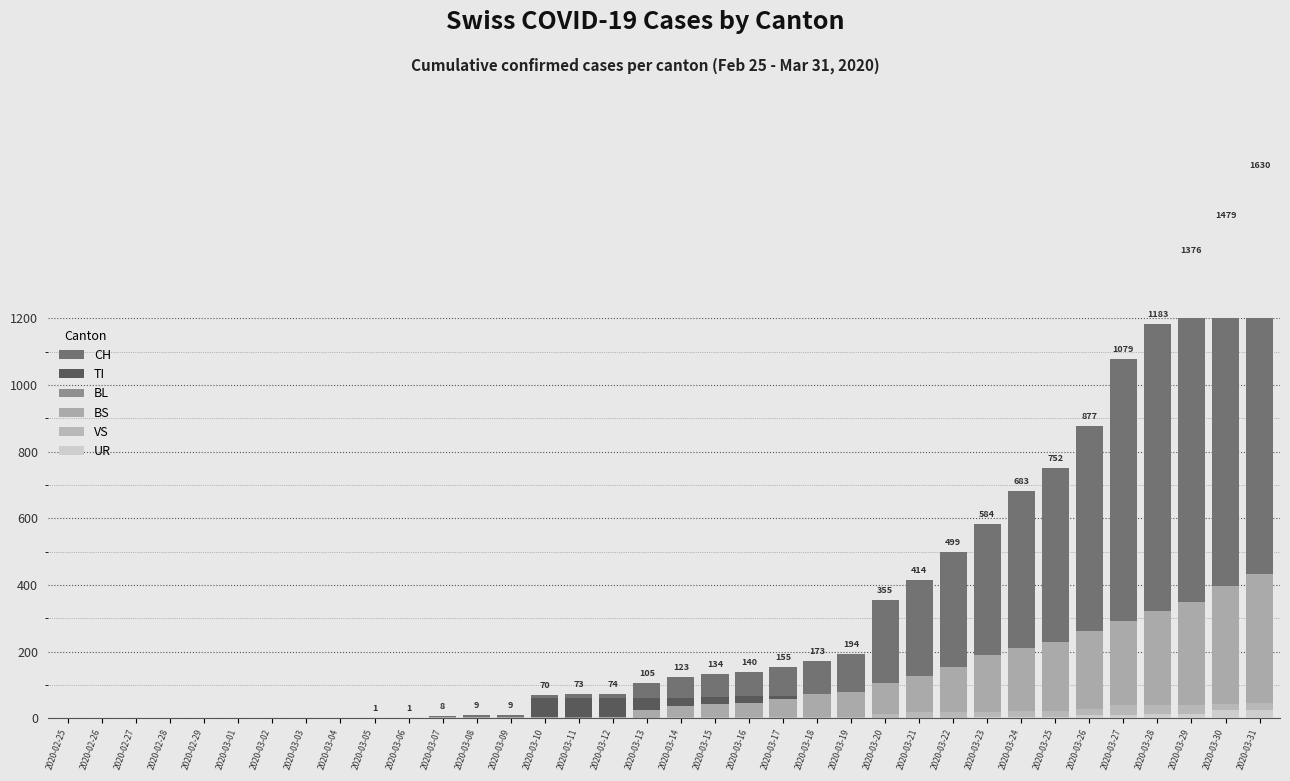

Reading left to right, what are all the values shown in this chart?

CH: 2020-02-25=0	2020-02-26=0	2020-02-27=0	2020-02-28=0	2020-02-29=0	2020-03-01=0	2020-03-02=0	2020-03-03=0	2020-03-04=0	2020-03-05=1	2020-03-06=1	2020-03-07=8	2020-03-08=9	2020-03-09=9	2020-03-10=70	2020-03-11=73	2020-03-12=74	2020-03-13=105	2020-03-14=123	2020-03-15=134	2020-03-16=140	2020-03-17=155	2020-03-18=173	2020-03-19=194	2020-03-20=355	2020-03-21=414	2020-03-22=499	2020-03-23=584	2020-03-24=683	2020-03-25=752	2020-03-26=877	2020-03-27=1079	2020-03-28=1183	2020-03-29=1376	2020-03-30=1479	2020-03-31=1630
TI: 2020-02-25=0	2020-02-26=0	2020-02-27=0	2020-02-28=0	2020-02-29=0	2020-03-01=0	2020-03-02=0	2020-03-03=0	2020-03-04=0	2020-03-05=0	2020-03-06=0	2020-03-07=0	2020-03-08=0	2020-03-09=0	2020-03-10=61	2020-03-11=61	2020-03-12=61	2020-03-13=62	2020-03-14=62	2020-03-15=65	2020-03-16=67	2020-03-17=68	2020-03-18=70	2020-03-19=71	2020-03-20=80	2020-03-21=85	2020-03-22=91	2020-03-23=107	2020-03-24=136	2020-03-25=155	2020-03-26=165	2020-03-27=202	2020-03-28=229	2020-03-29=263	2020-03-30=287	2020-03-31=314
BL: 2020-02-25=0	2020-02-26=0	2020-02-27=0	2020-02-28=0	2020-02-29=0	2020-03-01=0	2020-03-02=0	2020-03-03=0	2020-03-04=0	2020-03-05=0	2020-03-06=0	2020-03-07=2	2020-03-08=2	2020-03-09=2	2020-03-10=2	2020-03-11=5	2020-03-12=5	2020-03-13=13	2020-03-14=16	2020-03-15=16	2020-03-16=18	2020-03-17=21	2020-03-18=21	2020-03-19=35	2020-03-20=40	2020-03-21=46	2020-03-22=65	2020-03-23=76	2020-03-24=100	2020-03-25=115	2020-03-26=158	2020-03-27=242	2020-03-28=249	2020-03-29=262	2020-03-30=266	2020-03-31=298
BS: 2020-02-25=0	2020-02-26=0	2020-02-27=0	2020-02-28=0	2020-02-29=0	2020-03-01=0	2020-03-02=0	2020-03-03=0	2020-03-04=0	2020-03-05=0	2020-03-06=0	2020-03-07=4	2020-03-08=4	2020-03-09=4	2020-03-10=4	2020-03-11=0	2020-03-12=4	2020-03-13=25	2020-03-14=36	2020-03-15=44	2020-03-16=46	2020-03-17=57	2020-03-18=73	2020-03-19=78	2020-03-20=105	2020-03-21=128	2020-03-22=155	2020-03-23=191	2020-03-24=211	2020-03-25=228	2020-03-26=263	2020-03-27=292	2020-03-28=323	2020-03-29=350	2020-03-30=397	2020-03-31=434
VS: 2020-02-25=0	2020-02-26=0	2020-02-27=0	2020-02-28=0	2020-02-29=0	2020-03-01=0	2020-03-02=0	2020-03-03=0	2020-03-04=0	2020-03-05=0	2020-03-06=0	2020-03-07=0	2020-03-08=0	2020-03-09=0	2020-03-10=0	2020-03-11=0	2020-03-12=0	2020-03-13=1	2020-03-14=5	2020-03-15=5	2020-03-16=5	2020-03-17=5	2020-03-18=5	2020-03-19=5	2020-03-20=12	2020-03-21=18	2020-03-22=18	2020-03-23=18	2020-03-24=21	2020-03-25=21	2020-03-26=29	2020-03-27=39	2020-03-28=40	2020-03-29=41	2020-03-30=44	2020-03-31=46
UR: 2020-02-25=0	2020-02-26=0	2020-02-27=0	2020-02-28=0	2020-02-29=0	2020-03-01=0	2020-03-02=0	2020-03-03=0	2020-03-04=0	2020-03-05=0	2020-03-06=0	2020-03-07=0	2020-03-08=0	2020-03-09=0	2020-03-10=0	2020-03-11=0	2020-03-12=0	2020-03-13=0	2020-03-14=0	2020-03-15=0	2020-03-16=0	2020-03-17=0	2020-03-18=0	2020-03-19=1	2020-03-20=1	2020-03-21=0	2020-03-22=2	2020-03-23=3	2020-03-24=3	2020-03-25=3	2020-03-26=9	2020-03-27=11	2020-03-28=13	2020-03-29=13	2020-03-30=26	2020-03-31=26